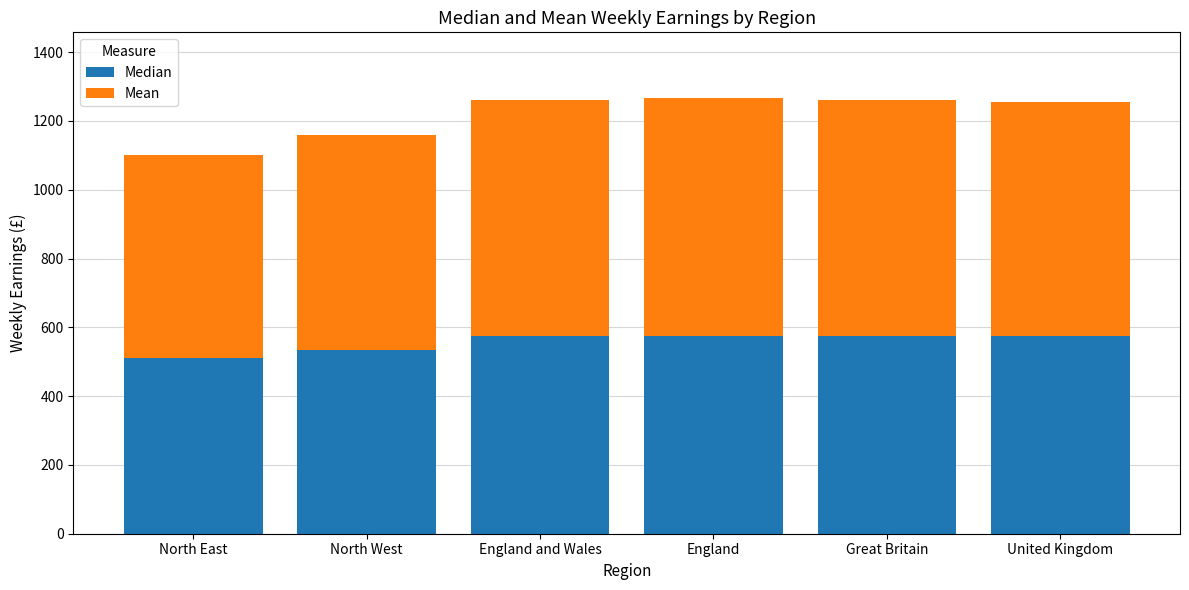

The value of Median at England and Wales is 574.9. True or false?

True